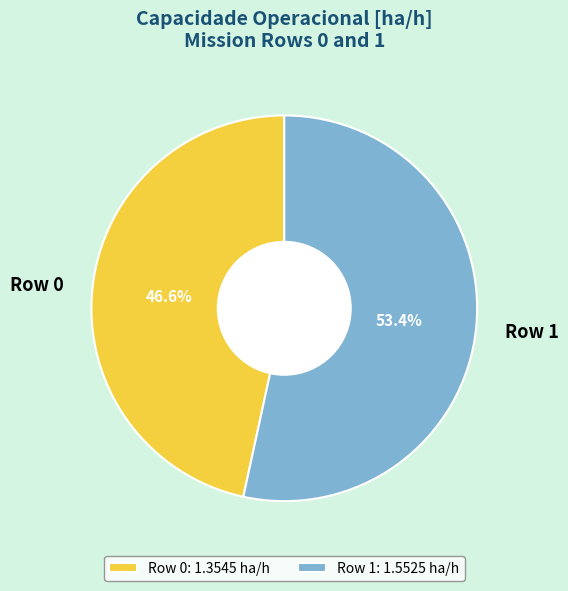

To the nearest percent, what percentage of the pie is Row 0?

47%